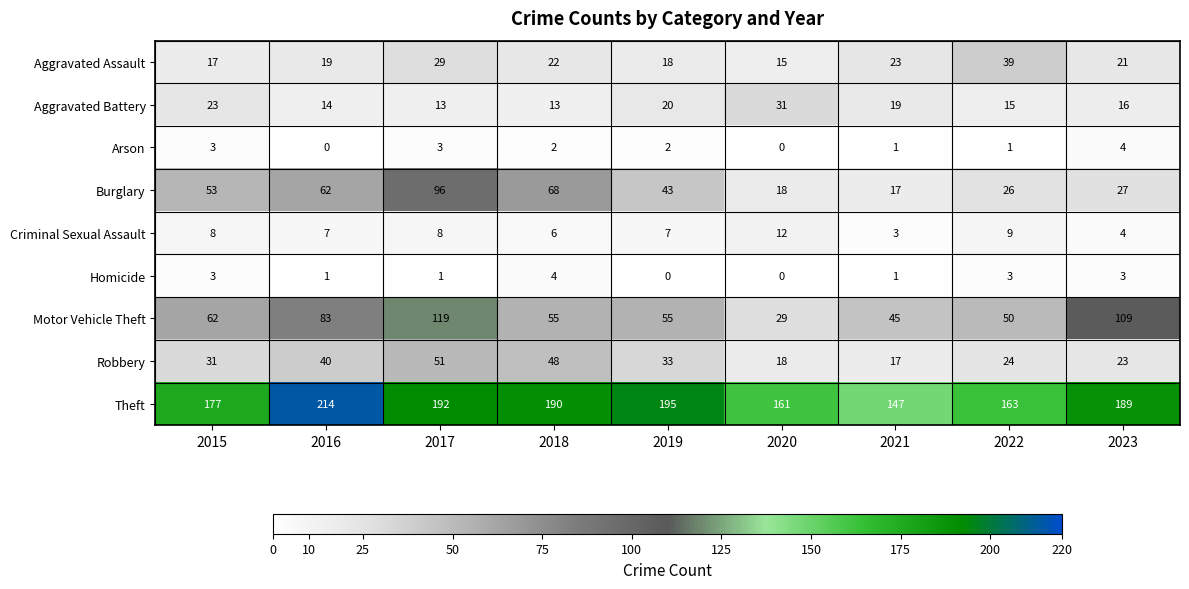

What is the difference between the Robbery values at 2022 and 2017?

27